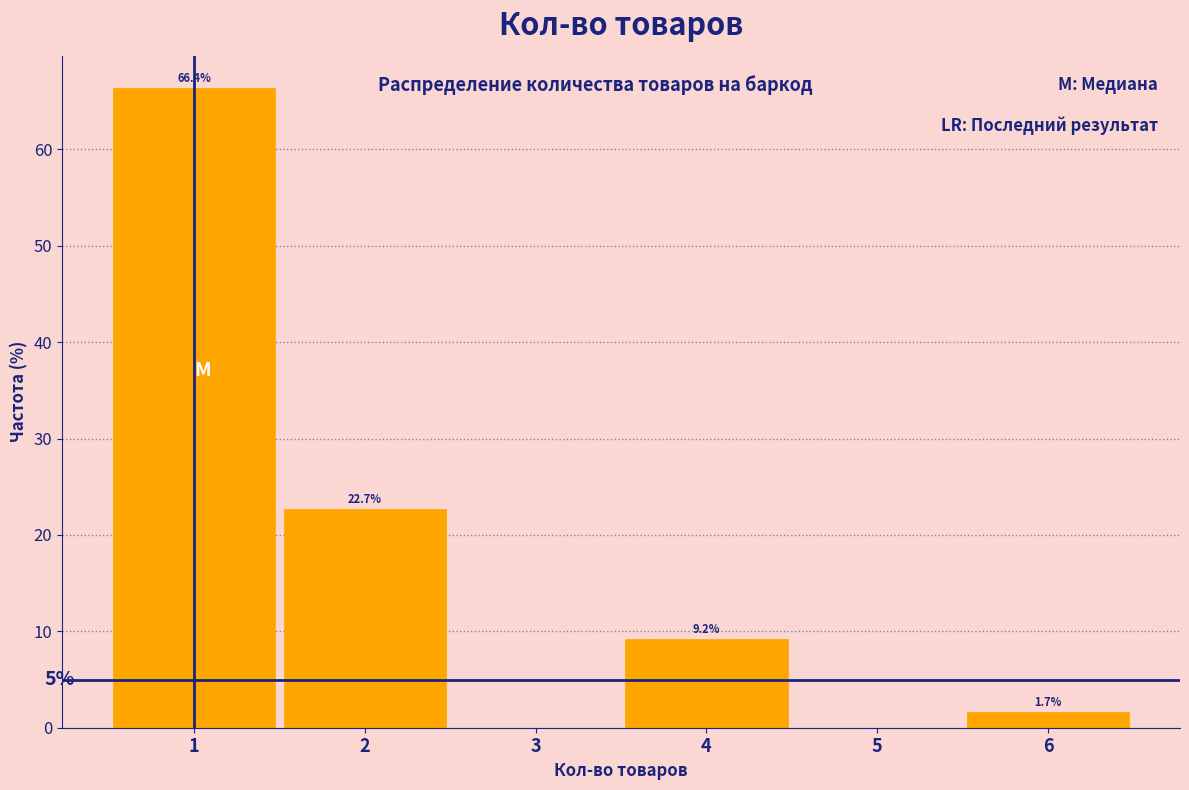

Which range on the x-axis has the tallest bar?

0.5 to 1.5